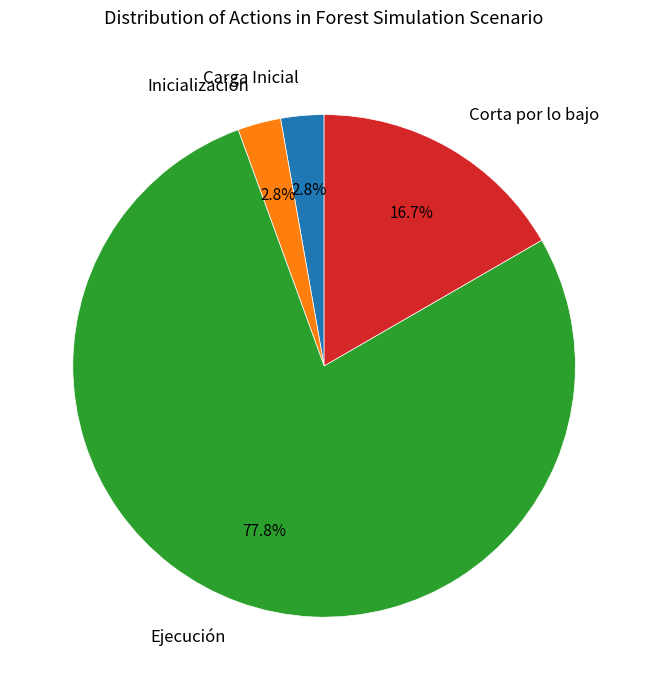

Approximately how many times larger is the value at Ejecución compared to Corta por lo bajo?

4.7